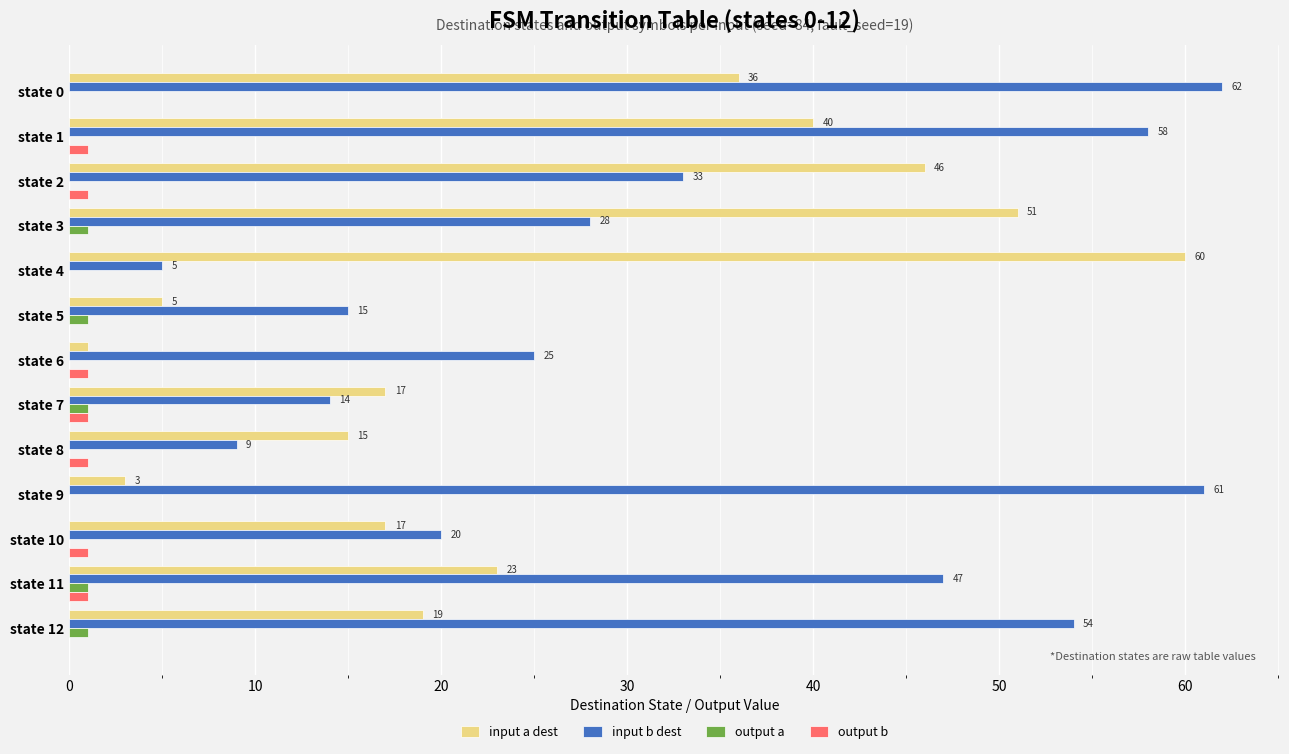

How many series are shown in this chart?

4